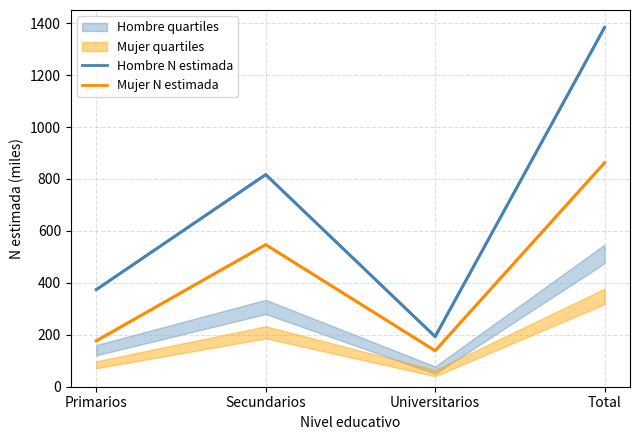

What position from the right is Total?

1